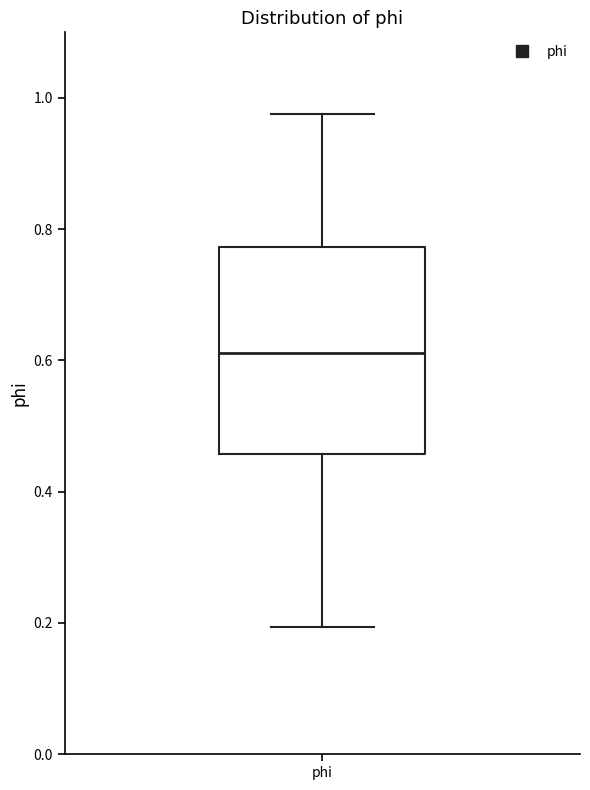

Where does the lower whisker of the box for phi end on the y-axis? The values are not printed on the chart, so give them approximately, as read against the axis.

0.20